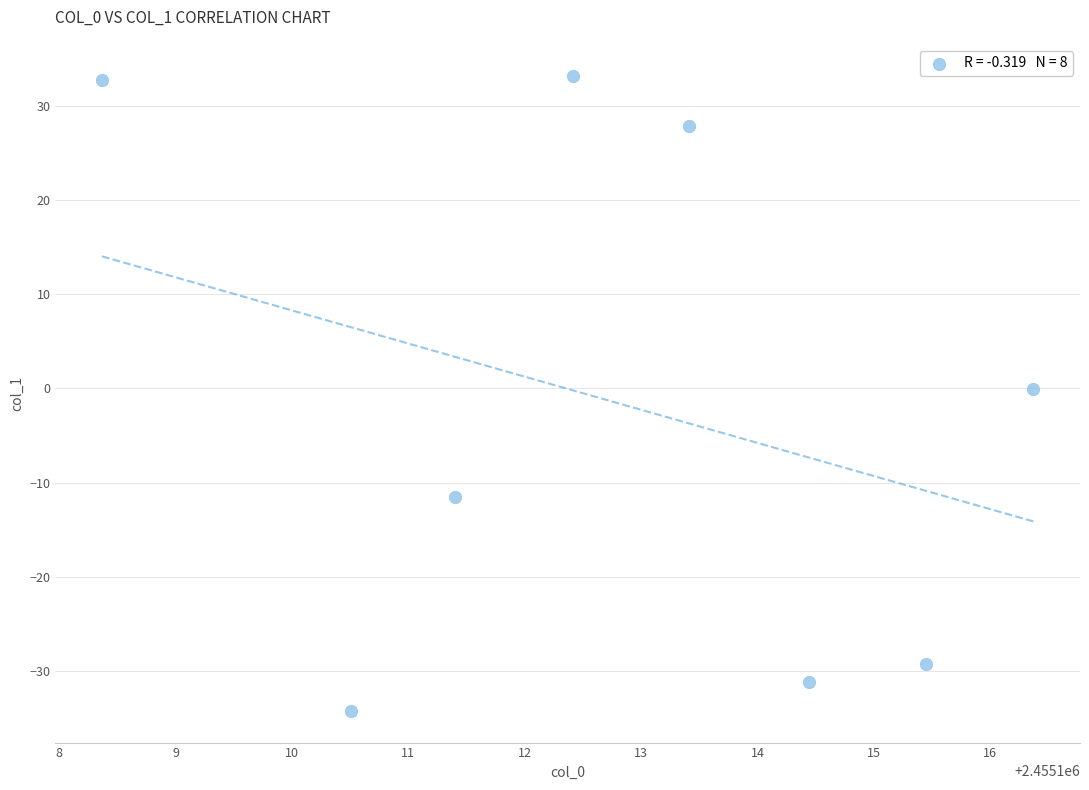

What is the average X value?

2455112.8